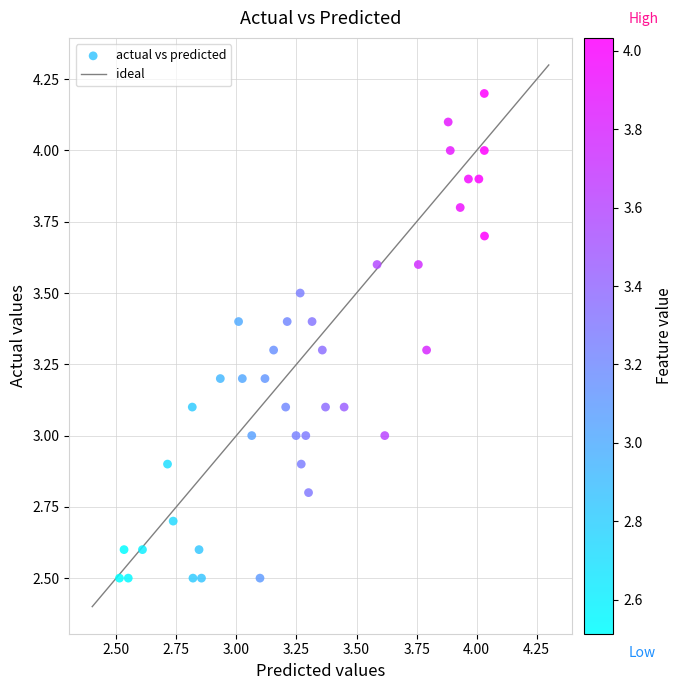

What is the range of Y values (max minus min)?

1.7